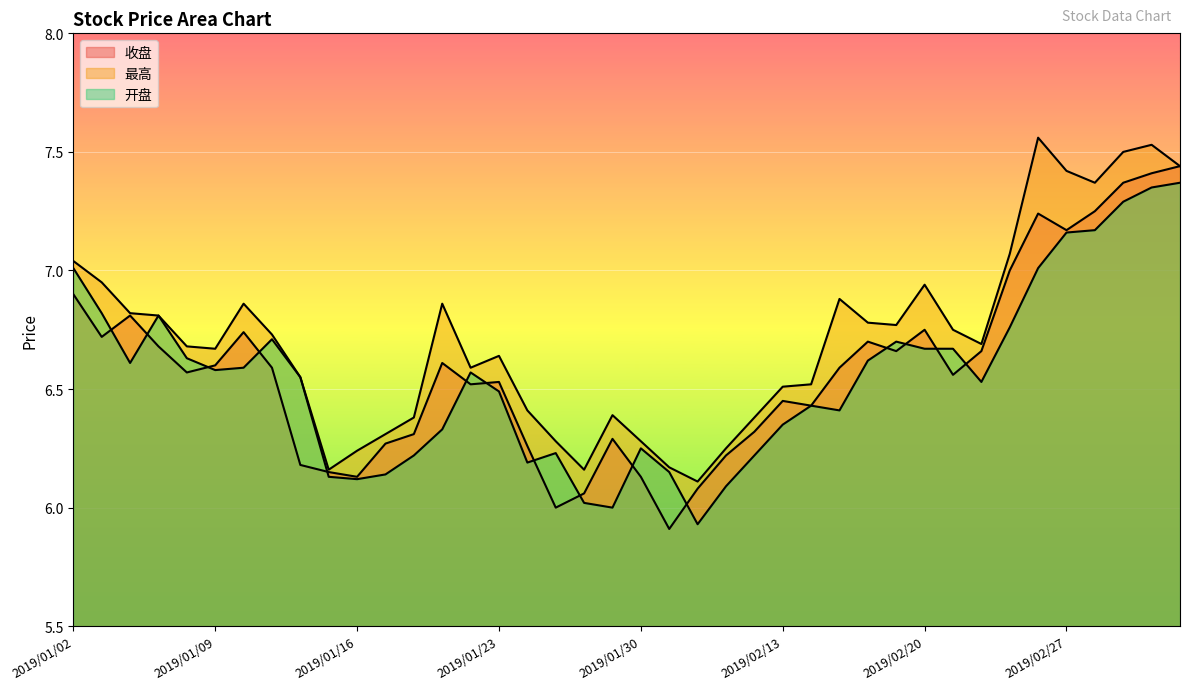

How many values in the 收盘 series exceed 6?

38